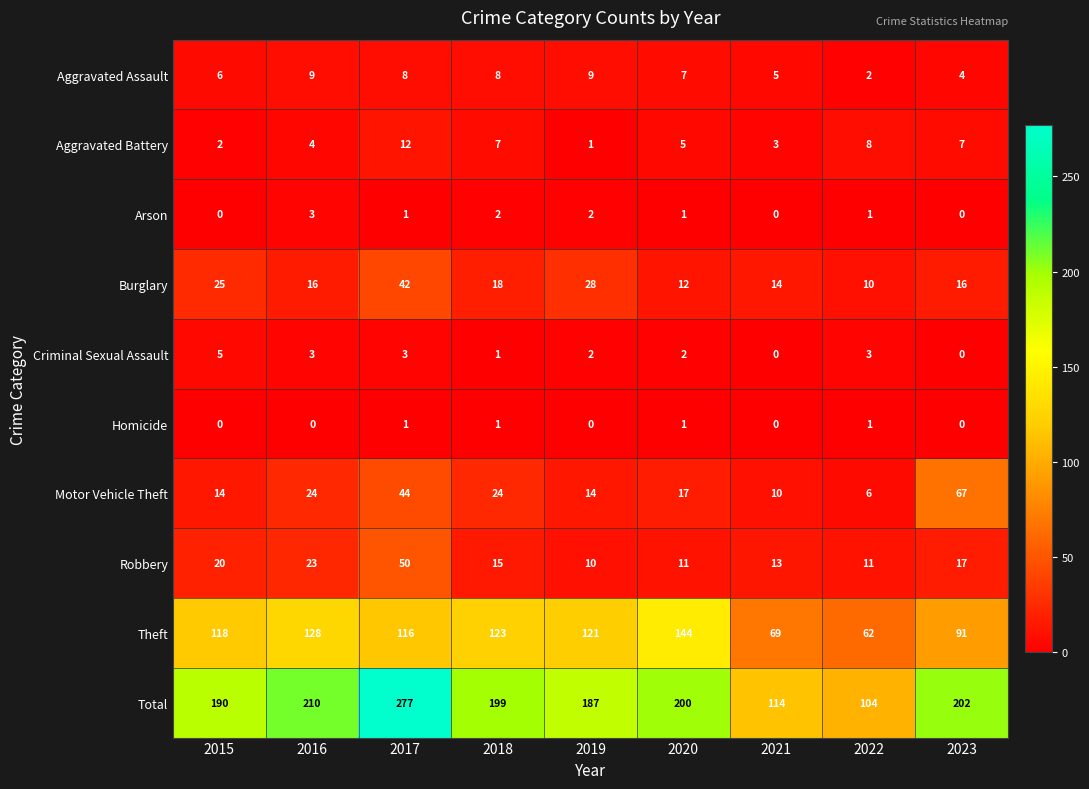

Which series has the largest total across all categories?

Total